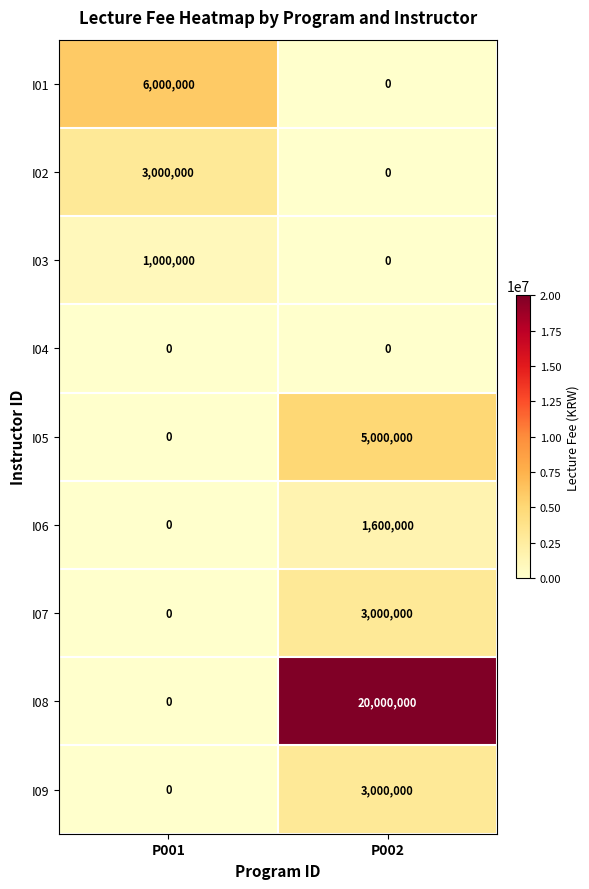

Which series has the largest range (max minus min)?

I08